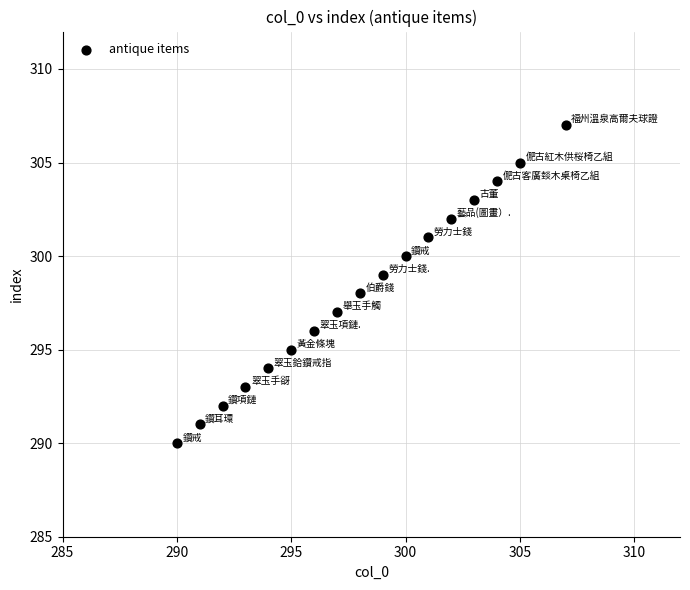

What is the range of X values (max minus min)?

17